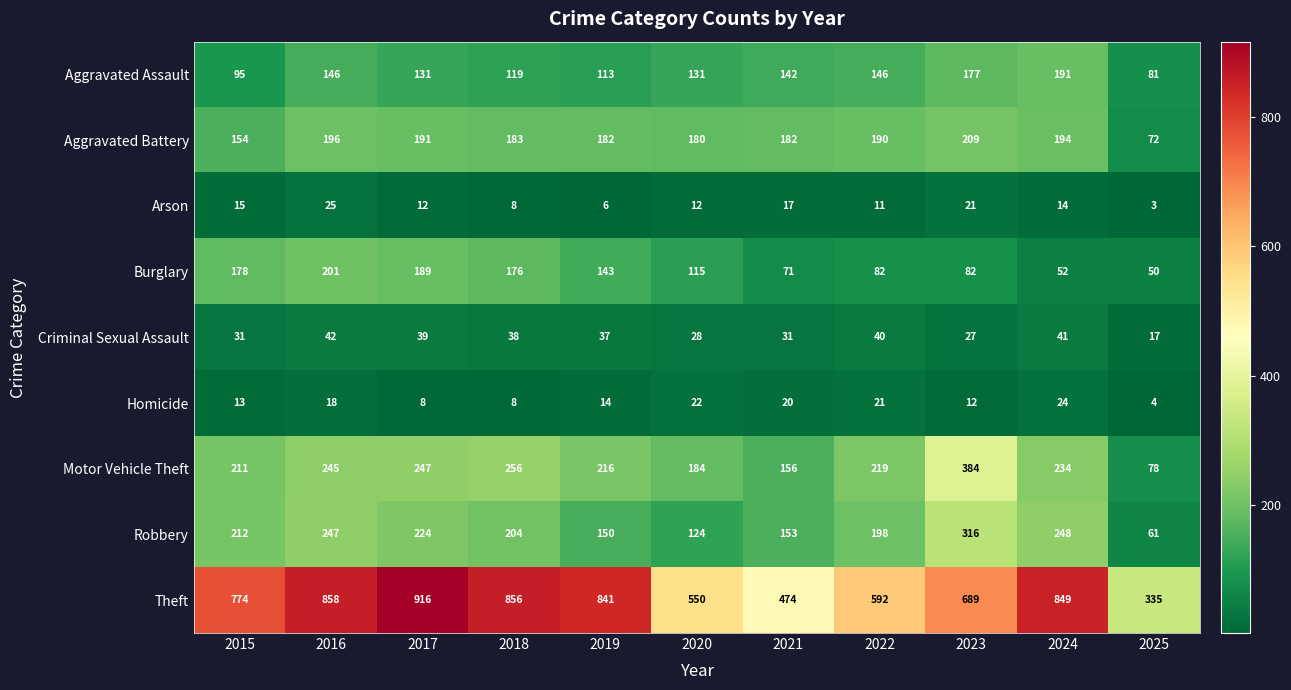

Which series has the largest range (max minus min)?

Theft